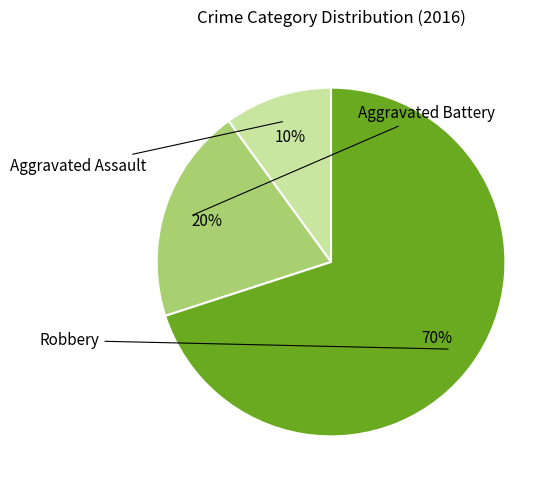

Is there a majority slice in this chart?

Yes